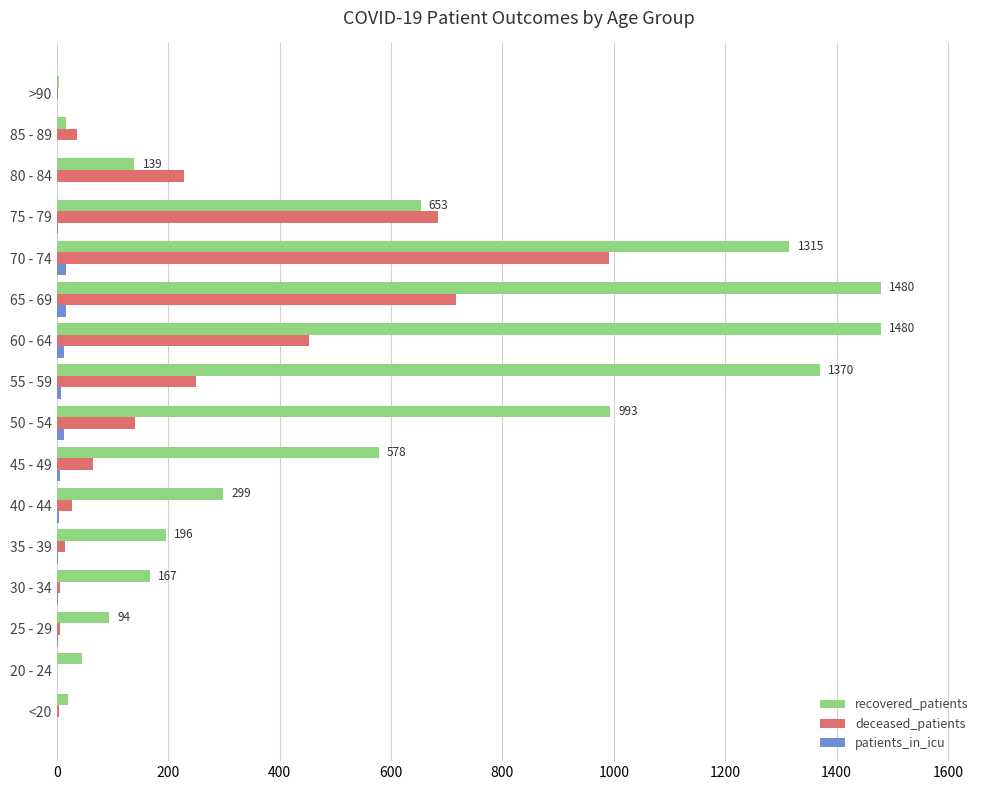

The deceased_patients series shows 417 at 75 - 79. True or false?

False